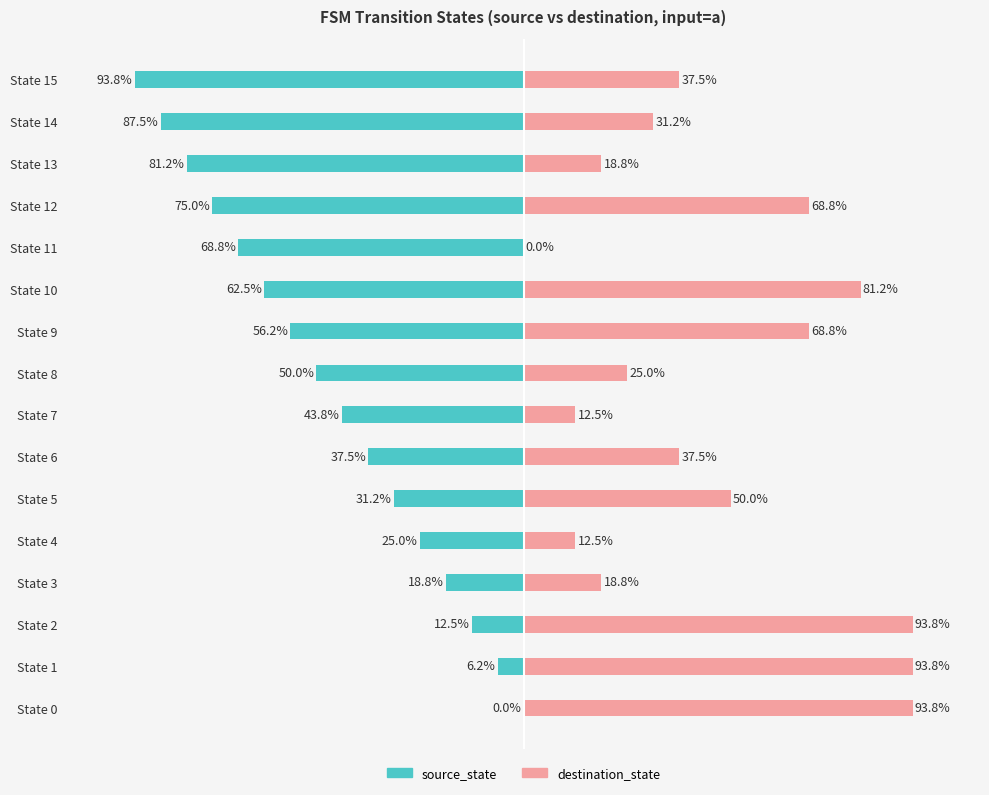

Rank the series at State 8 from lowest to highest value.

source_state, destination_state